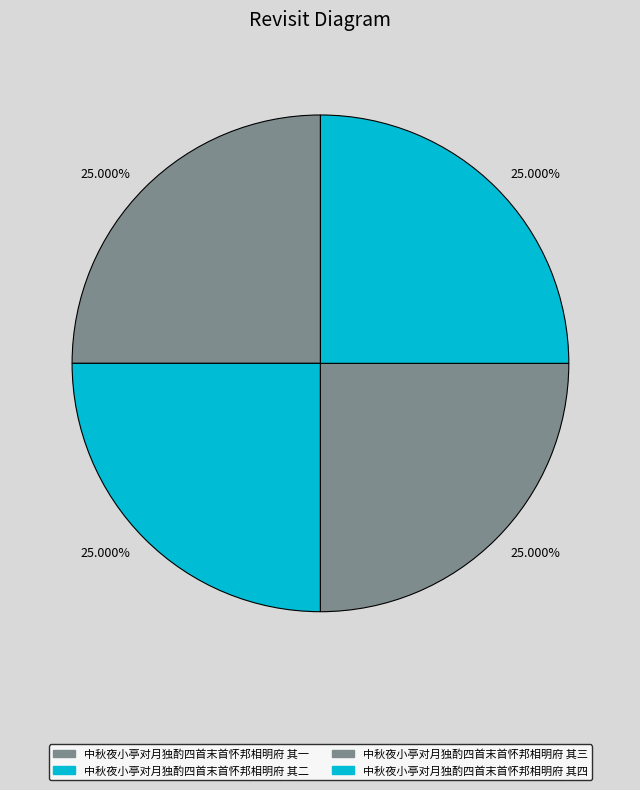

Is it true that 中秋夜小亭对月独酌四首末首怀邦相明府 其一 is 39% of the pie?

False